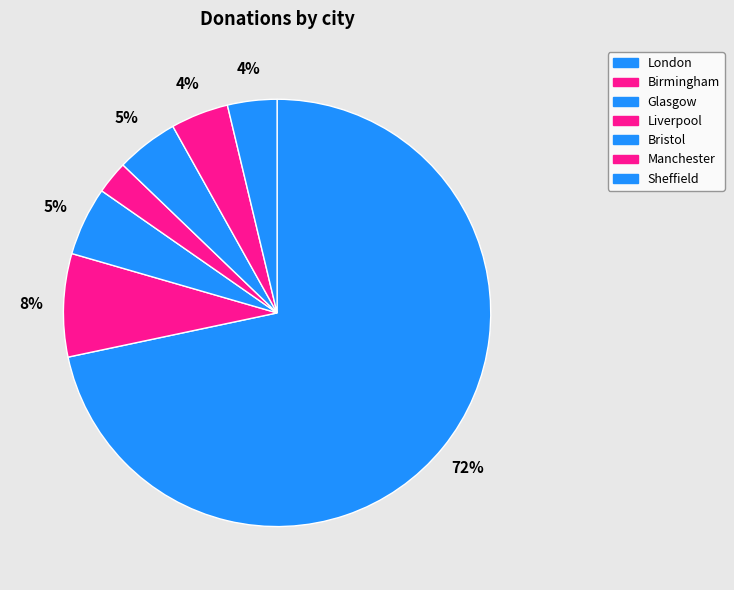

How many segments does this pie chart have?

7